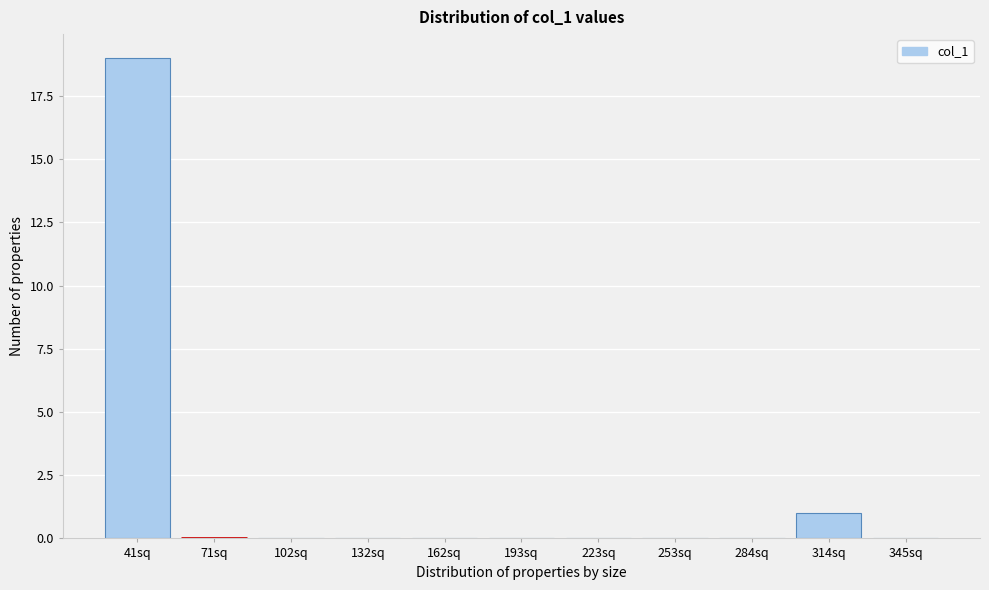

Reading left to right, list all the values displayed in this chart.

41sq=19	71sq=0	102sq=0	132sq=0	162sq=0	193sq=0	223sq=0	253sq=0	284sq=0	314sq=1	345sq=0